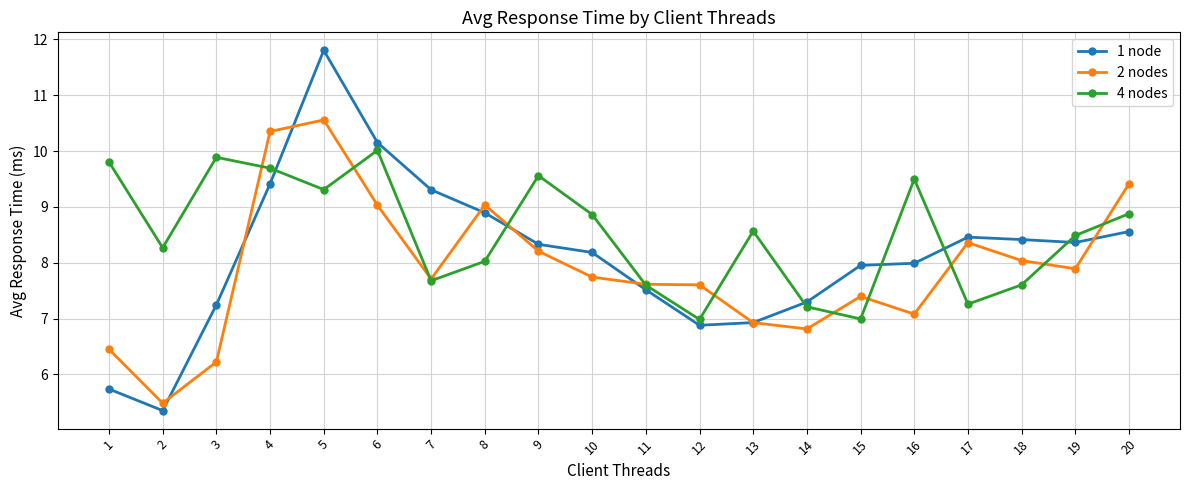

What is the value of the 4 nodes point at the 4th from the left?

9.7